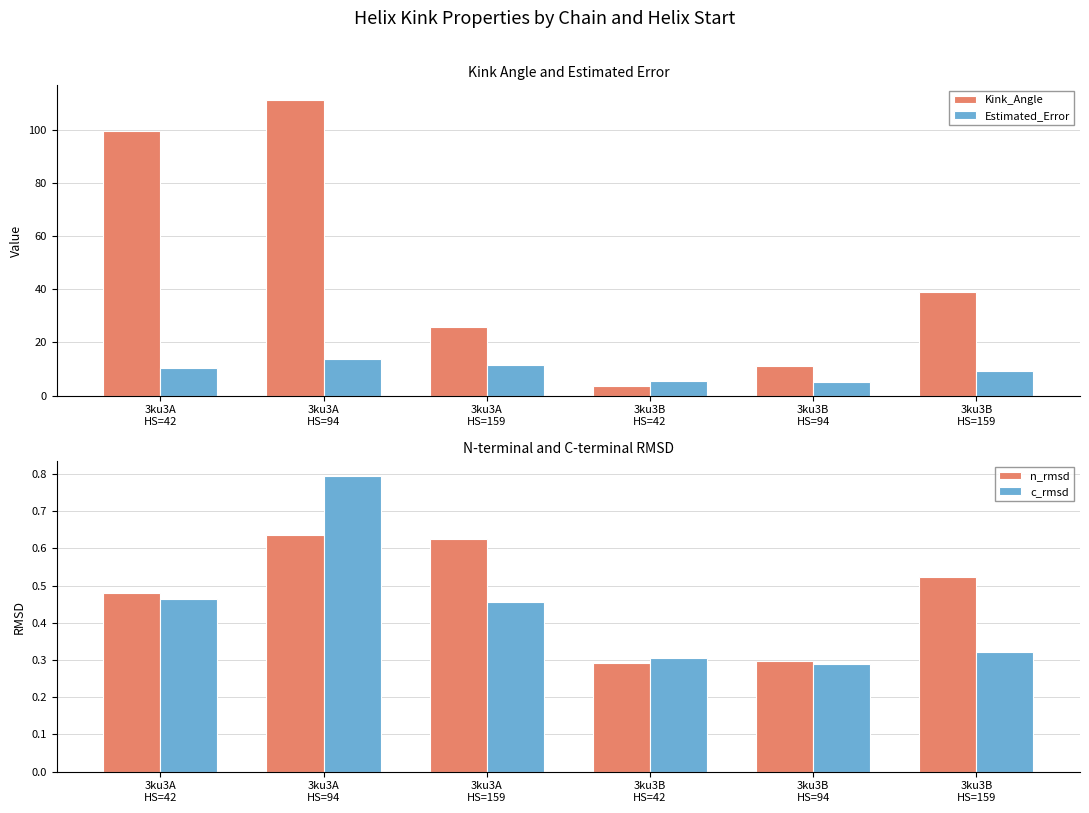

What are all the series names shown in the legend?

Kink_Angle, Estimated_Error, n_rmsd, c_rmsd